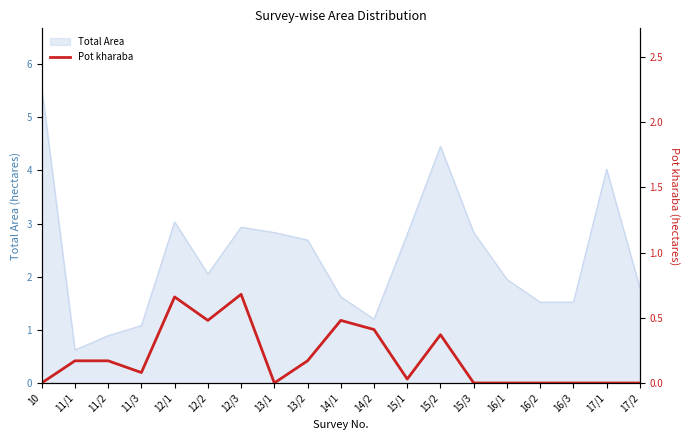

True or false: the data shows -0.3 at 16/1.

False